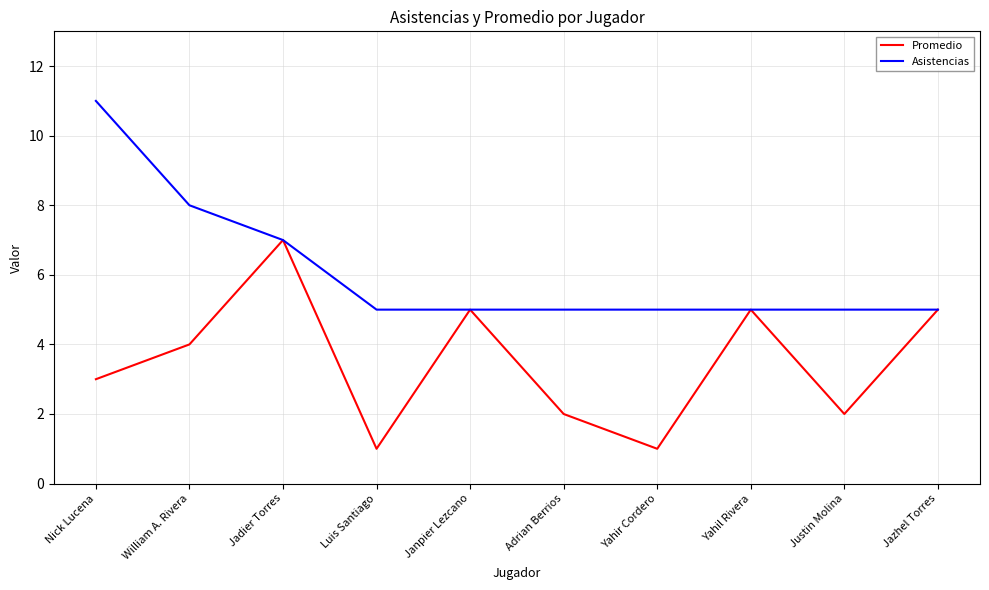

Is it true that Promedio equals 2 at Jadier Torres?

False